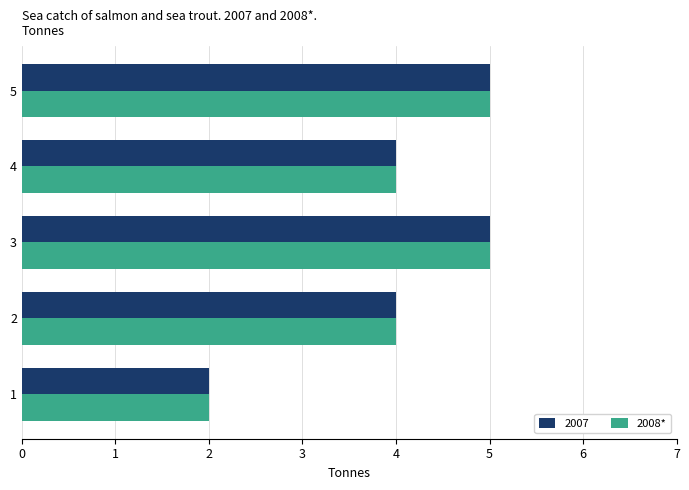

True or false: 2008* has a value of 4 at 4.

True